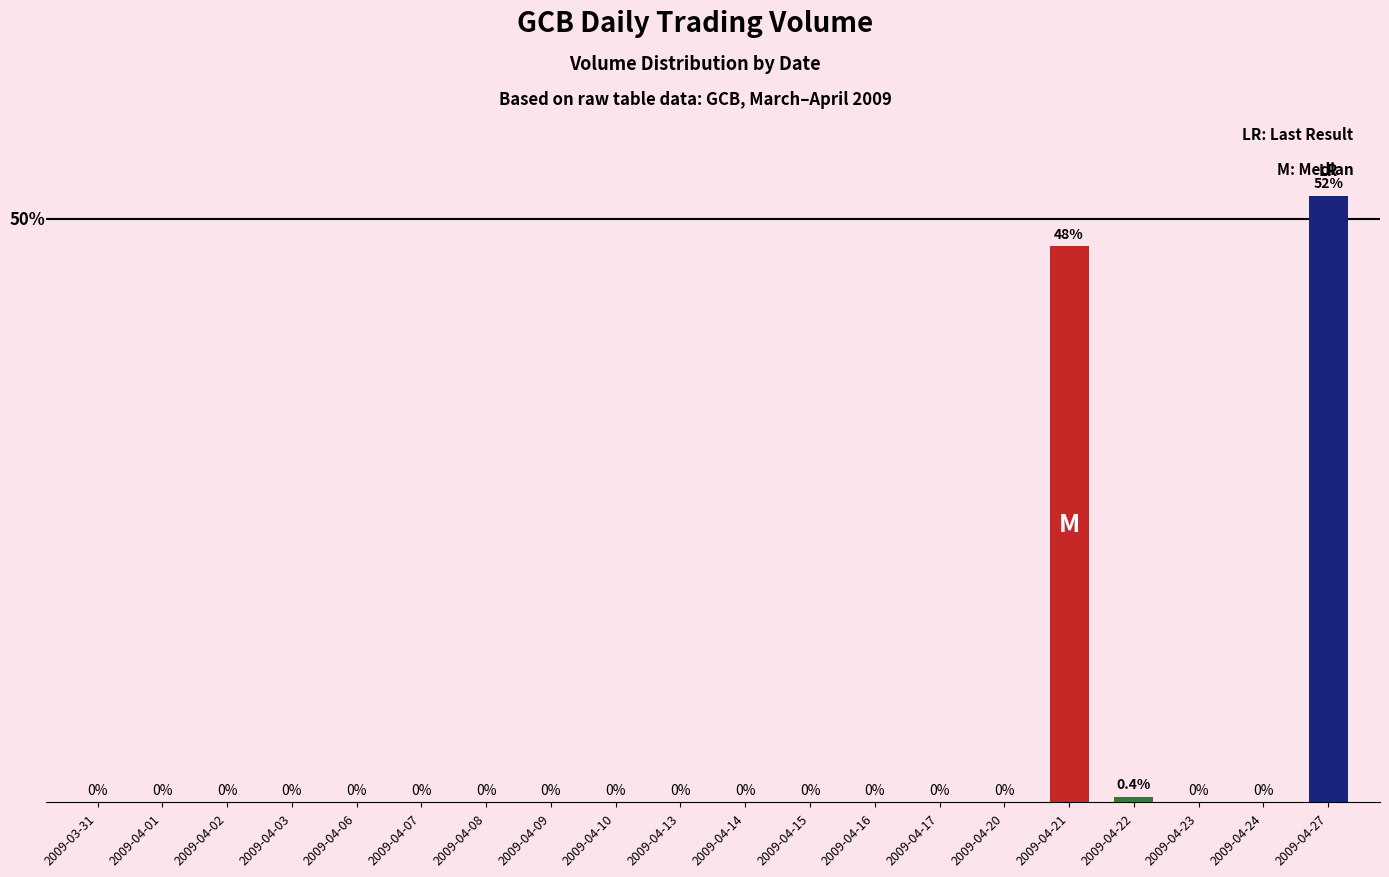

Where is the data nearest to the value 25?

2009-04-21